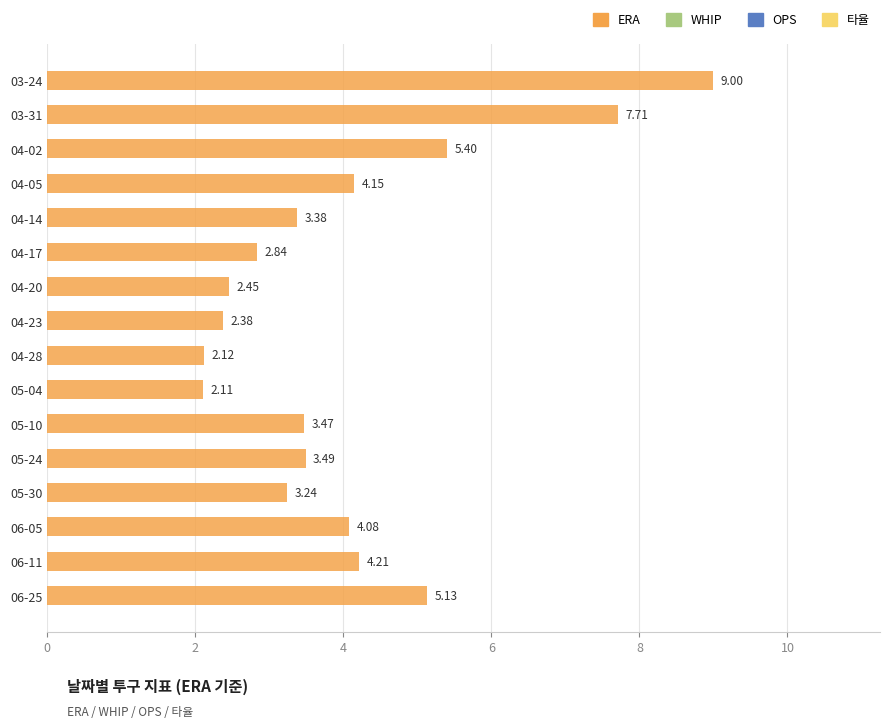

Rank the categories by value from lowest to highest.

05-04, 04-28, 04-23, 04-20, 04-17, 05-30, 04-14, 05-10, 05-24, 06-05, 04-05, 06-11, 06-25, 04-02, 03-31, 03-24